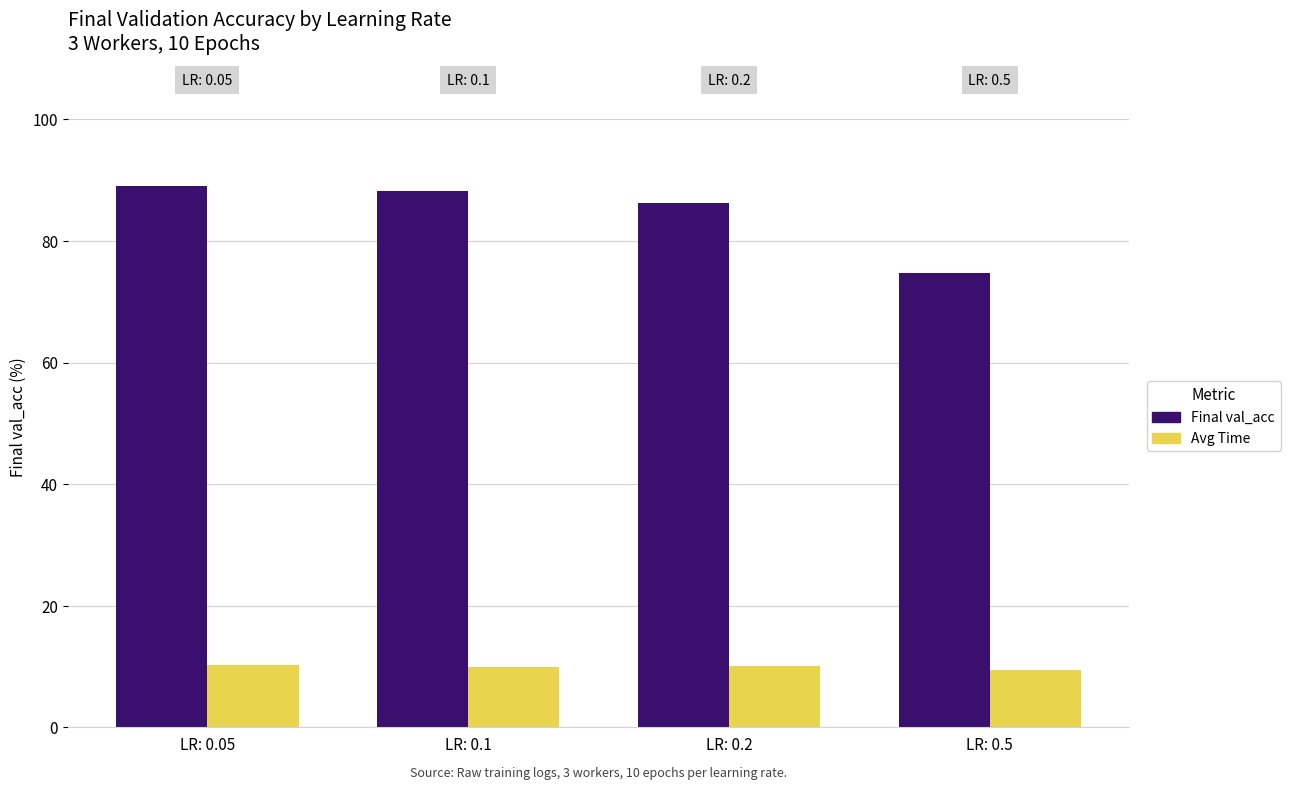

What is the difference between the second highest and second lowest values in the Final val_acc series?

2.0